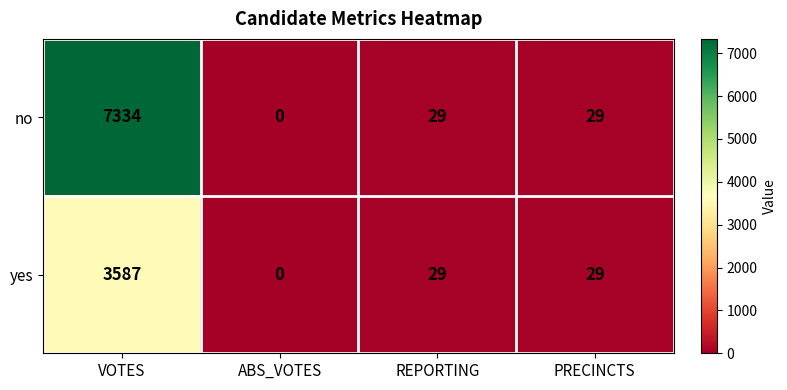

At how many categories does at least one series exceed 3462?

1